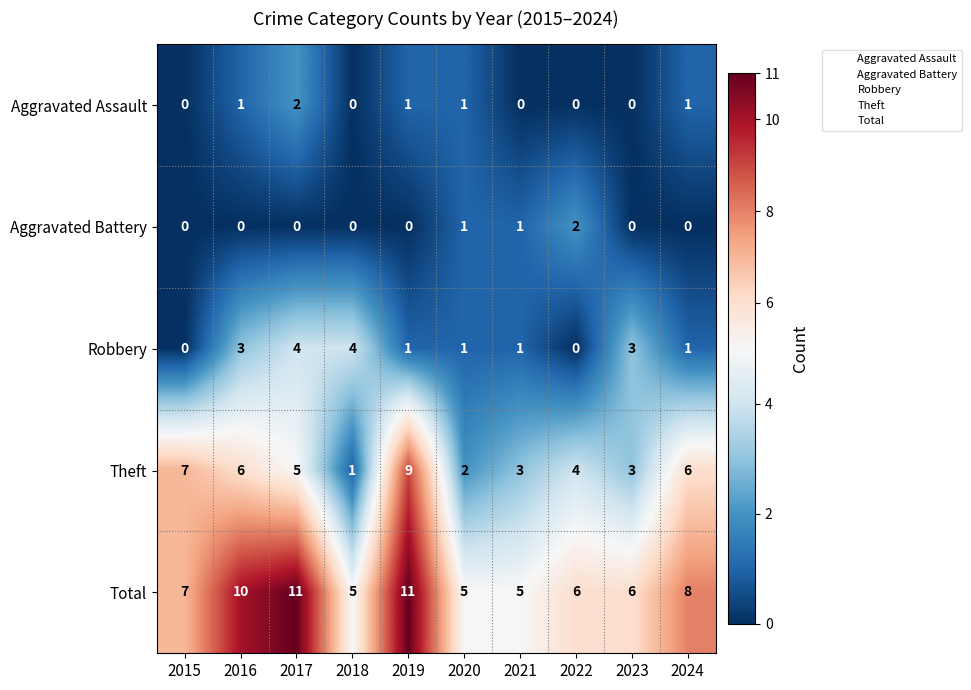

How many values in the Robbery series are below 1?

2